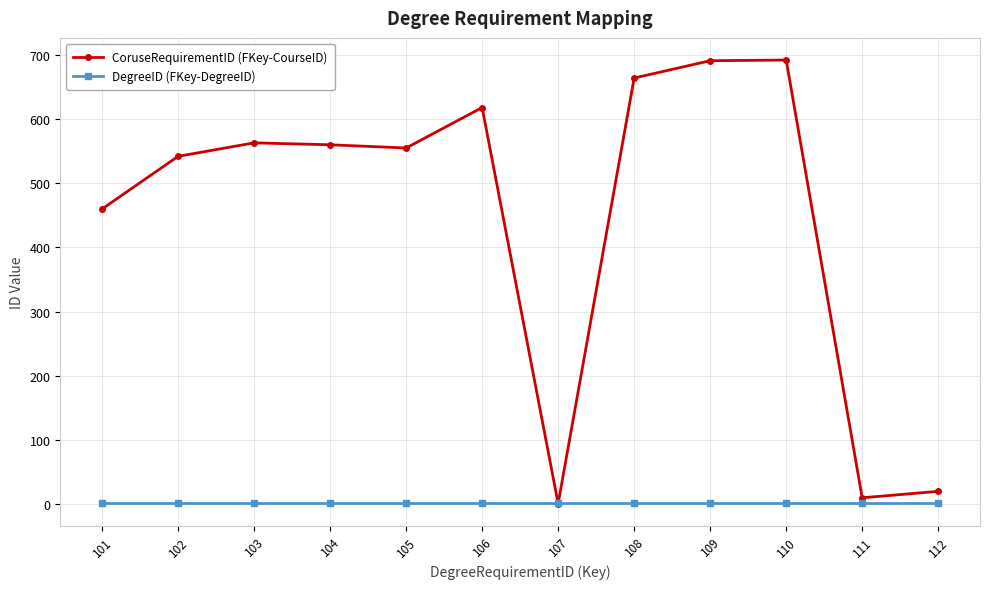

At how many categories does at least one series exceed 324?

9